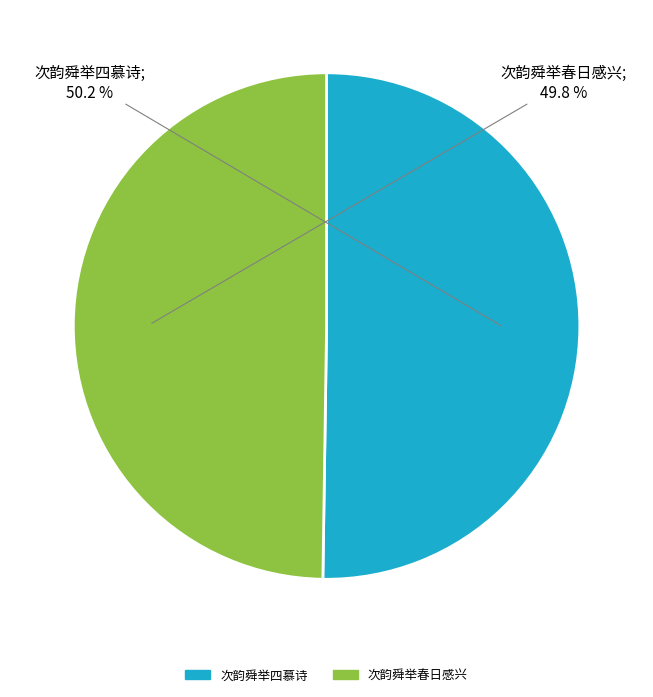

To the nearest percent, what portion does 次韵舜举四慕诗 represent?

50%